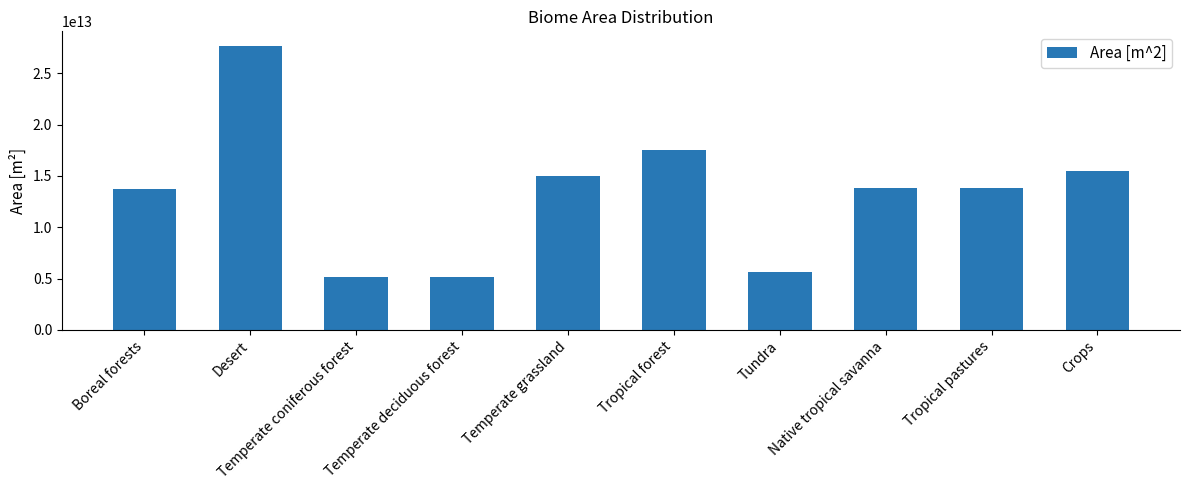

Count the number of data series in this chart.

1